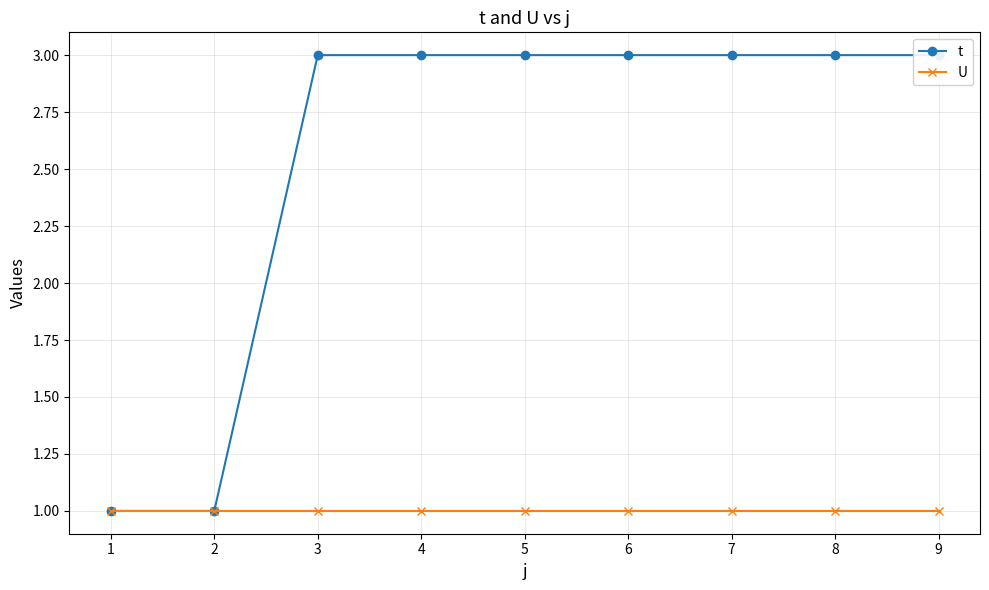

True or false: U has a value of 2 at 3.

False